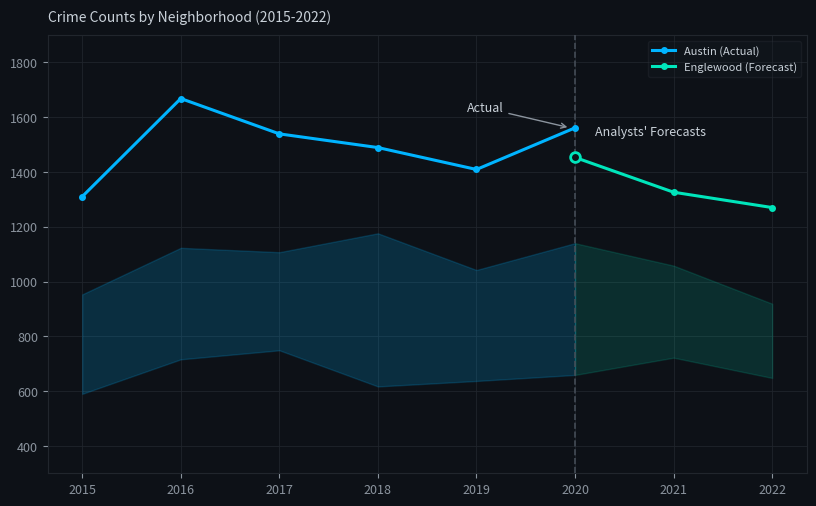

Is it true that Austin (Actual) equals 1310 at 2015?

True